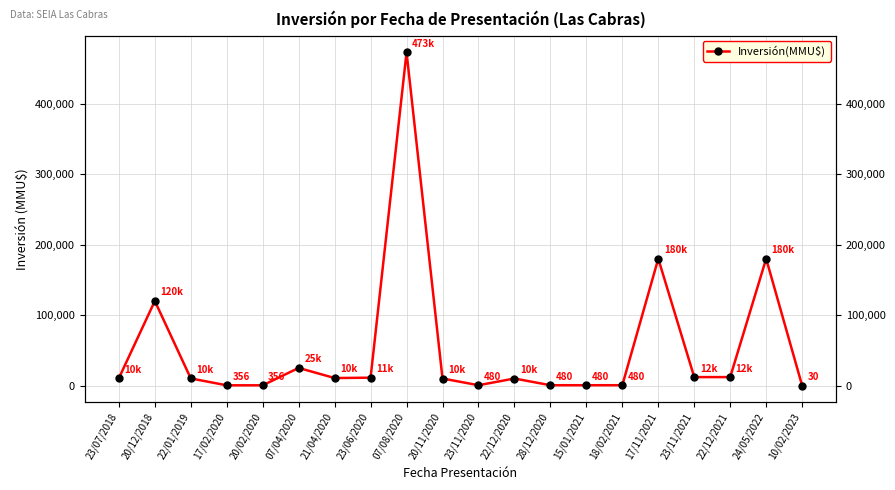

What is the label of the 19th point from the left?

24/05/2022